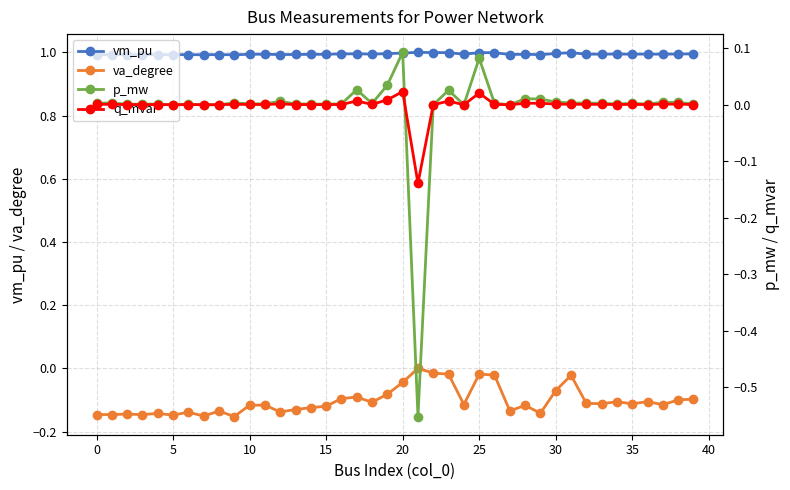

The p_mw series shows -0.6 at 21. True or false?

True